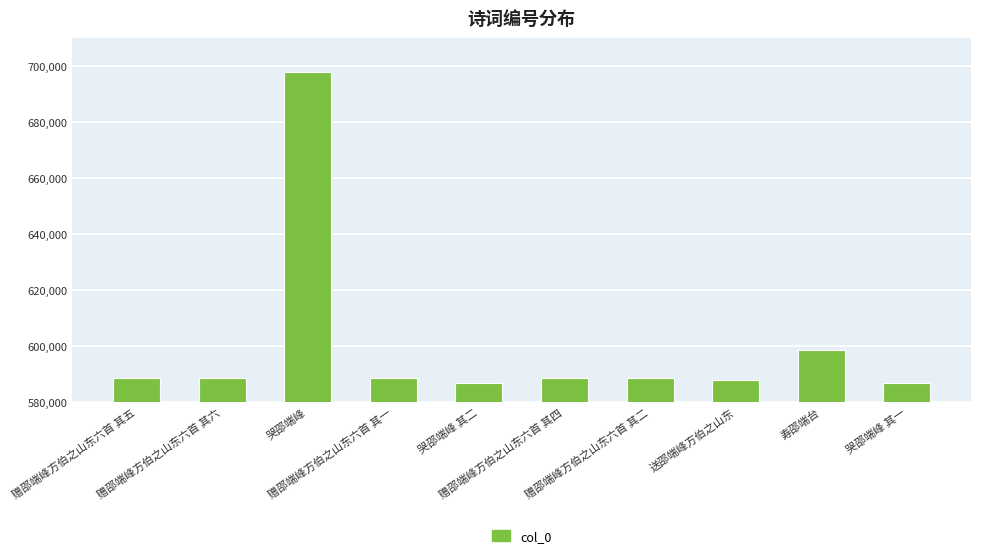

How many data points are less than 588552?

5